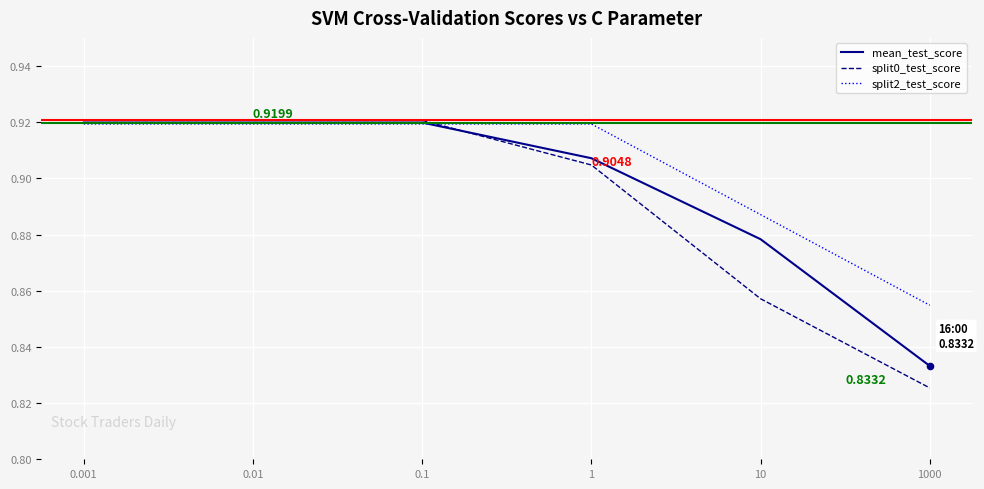

Which series has the largest total across all categories?

split2_test_score